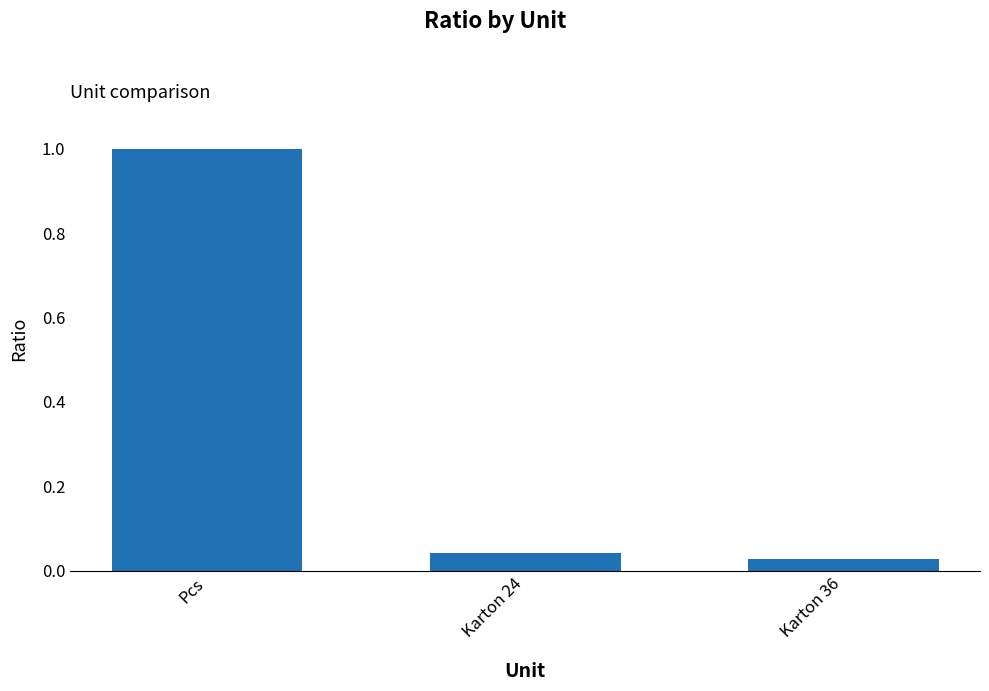

What is the label of the 1st bar from the left?

Pcs